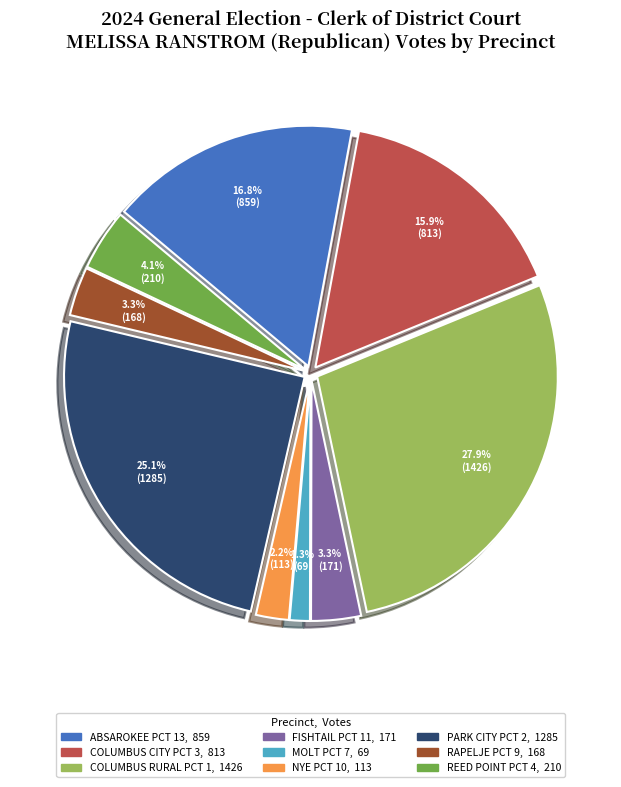

Does any single category account for the majority?

No